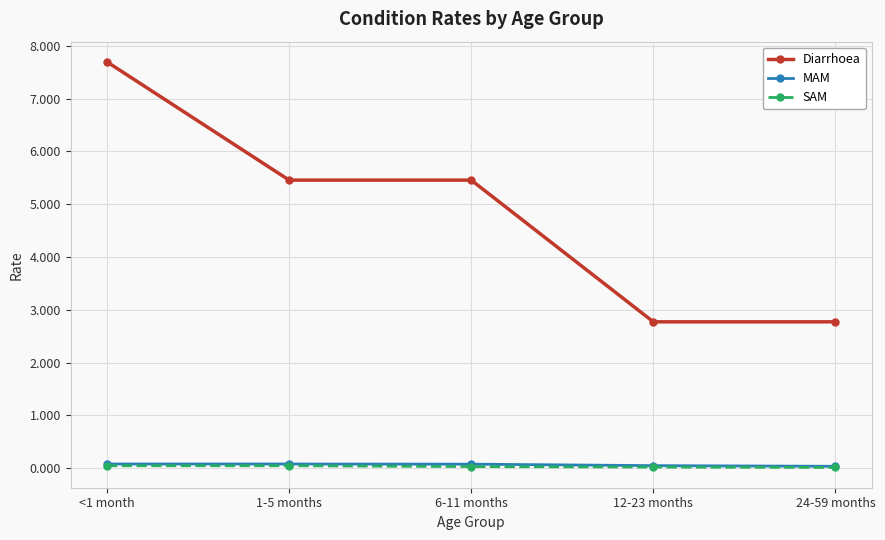

Is the value of MAM at 1-5 months greater than the value of Diarrhoea at 24-59 months?

No